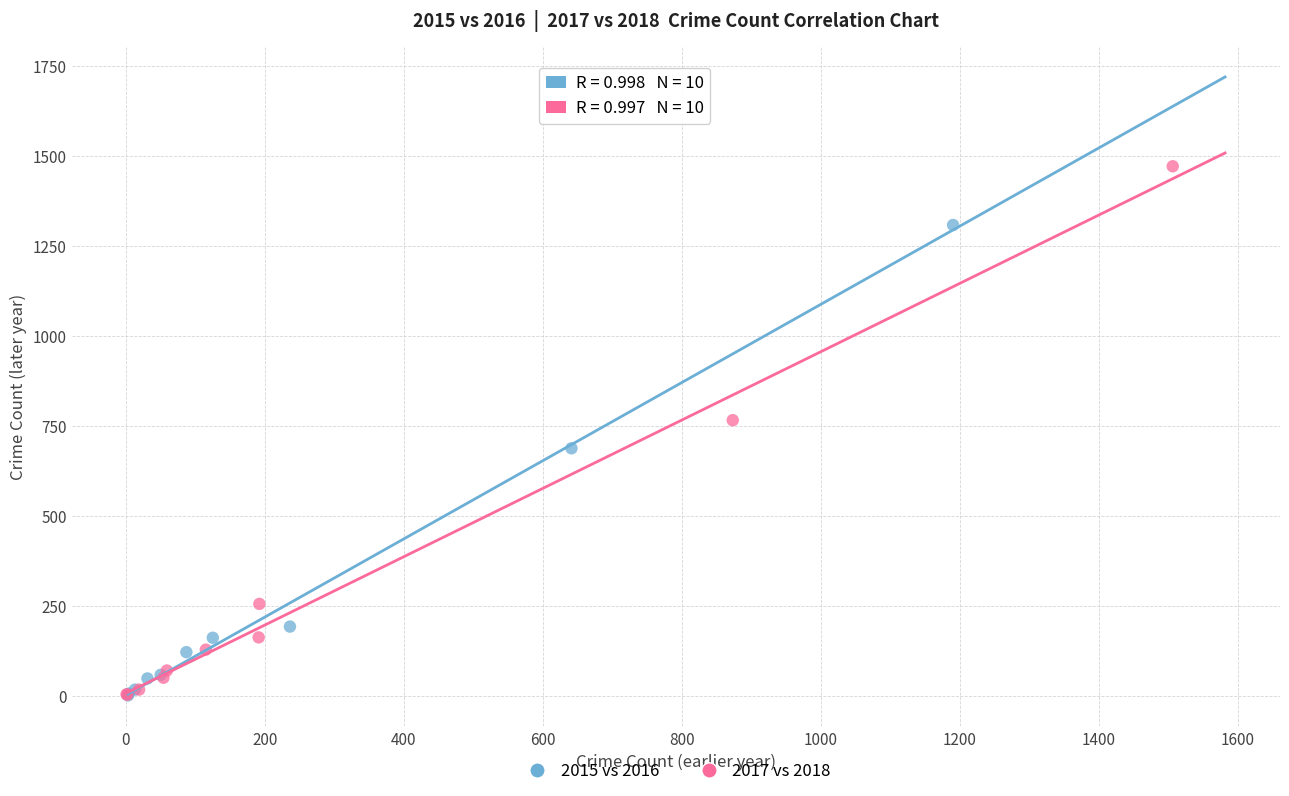

Which series has the widest spread of Y values?

2017 vs 2018